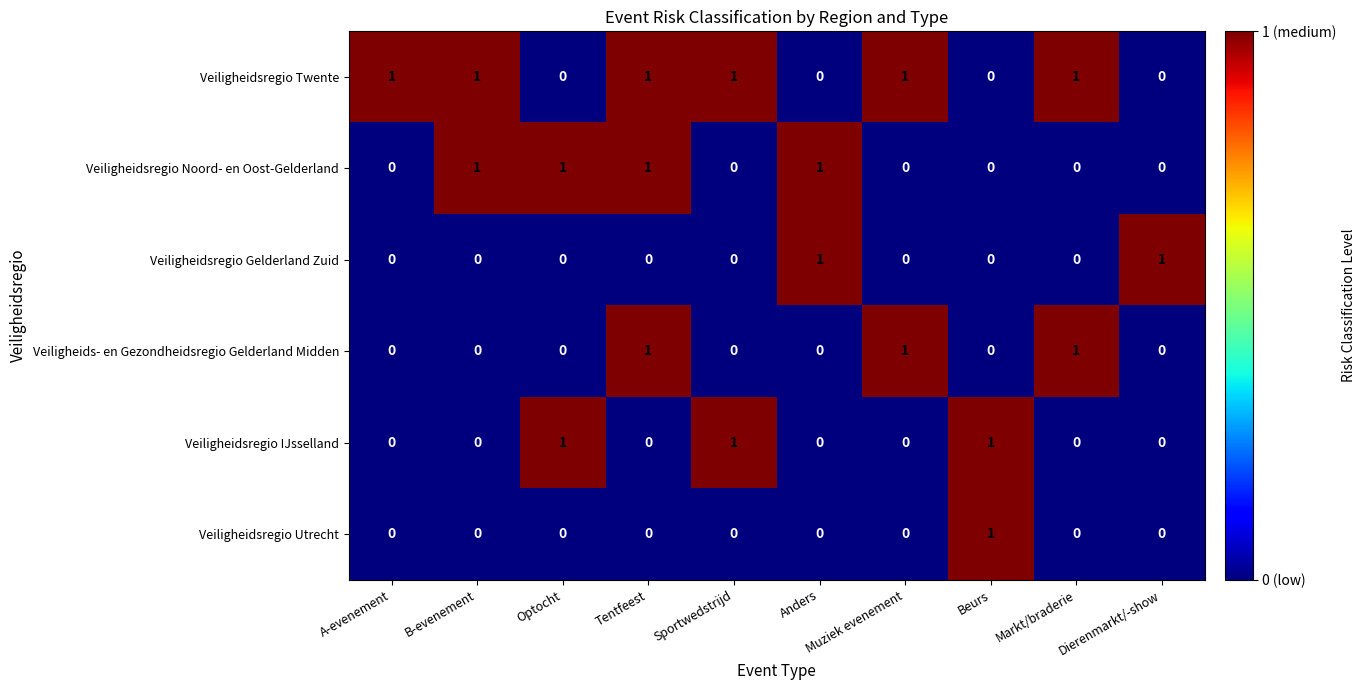

At which label does Veiligheidsregio Utrecht reach its peak?

Beurs